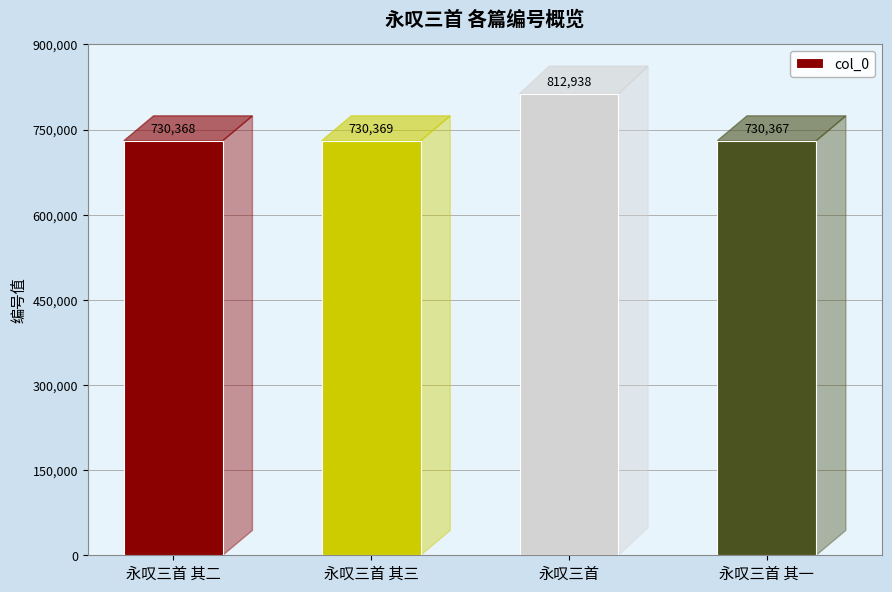

Reading left to right, what are all the values shown in this chart?

730368	730369	812938	730367